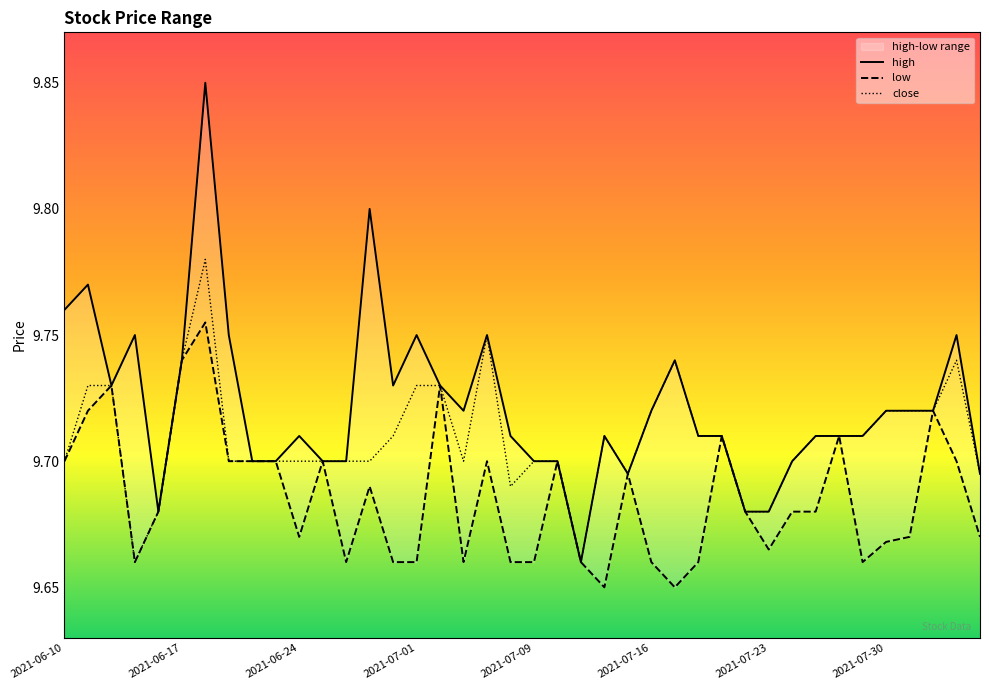

True or false: high and low cross at least once.

False